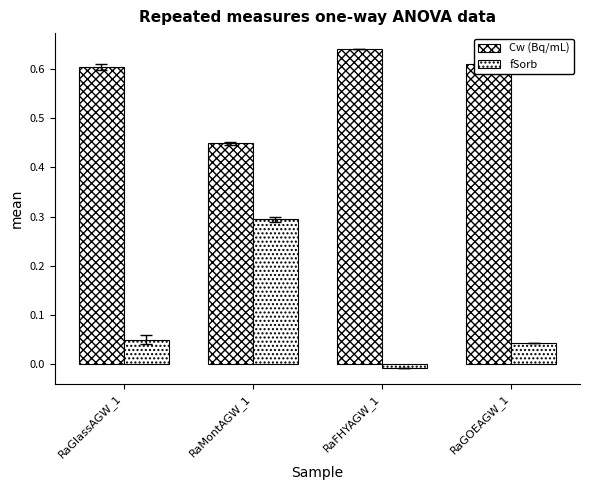

How many groups of bars are there?

4